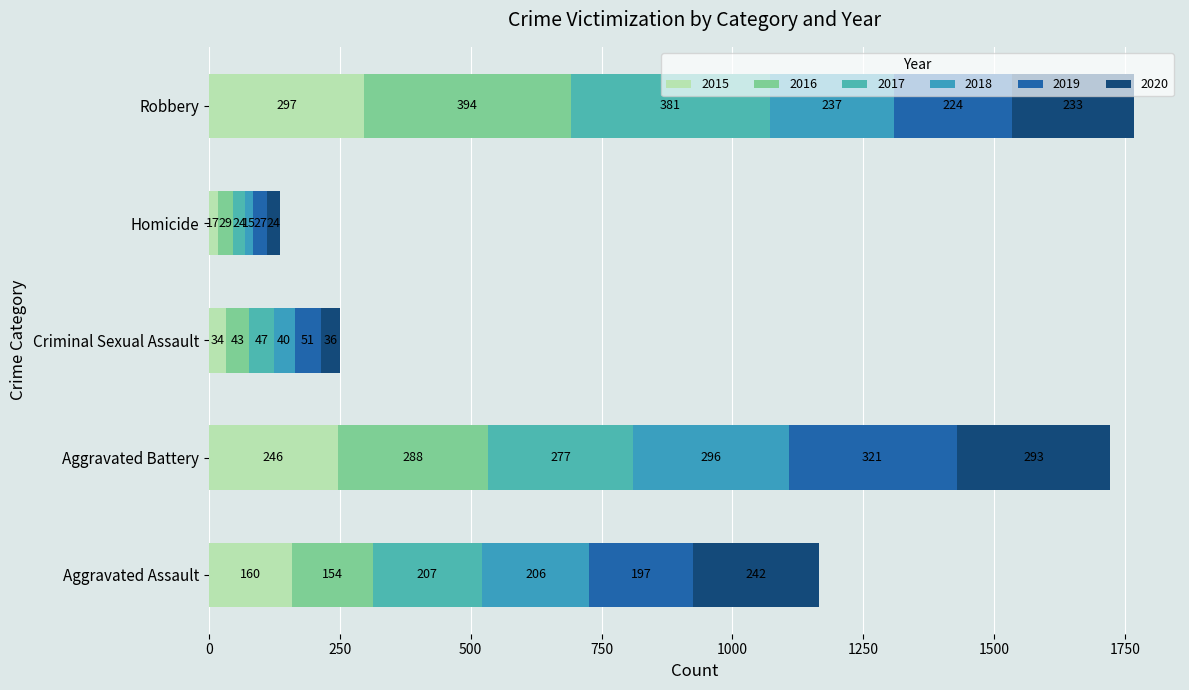

Between Aggravated Assault and Homicide, which series saw the biggest shift?

2020